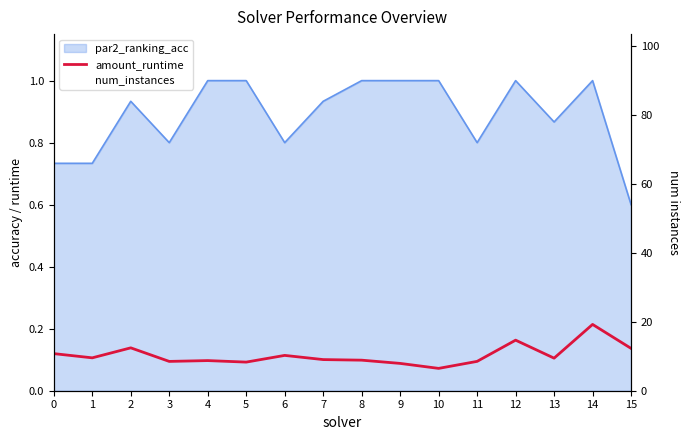

What is the approximate value of num_instances at 2?

39.0